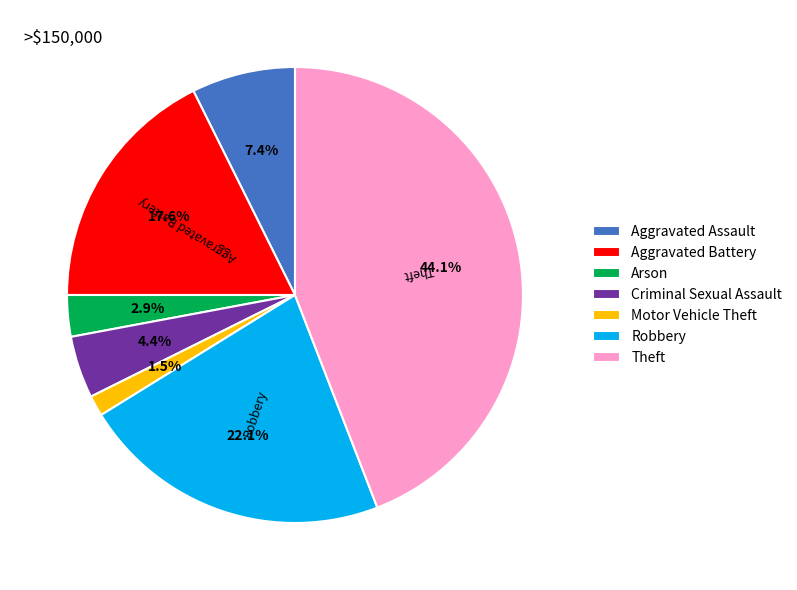

How many segments does this pie chart have?

7